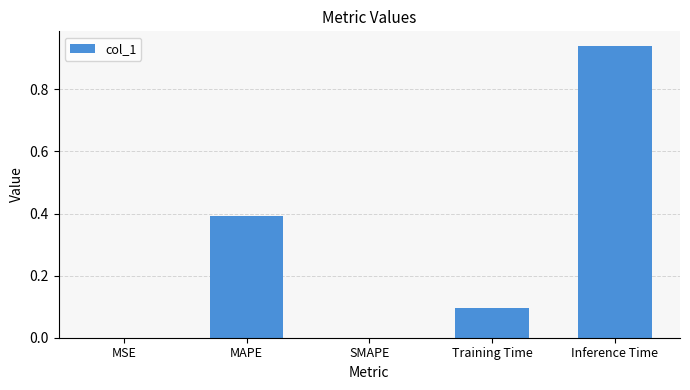

Count the number of data series in this chart.

1